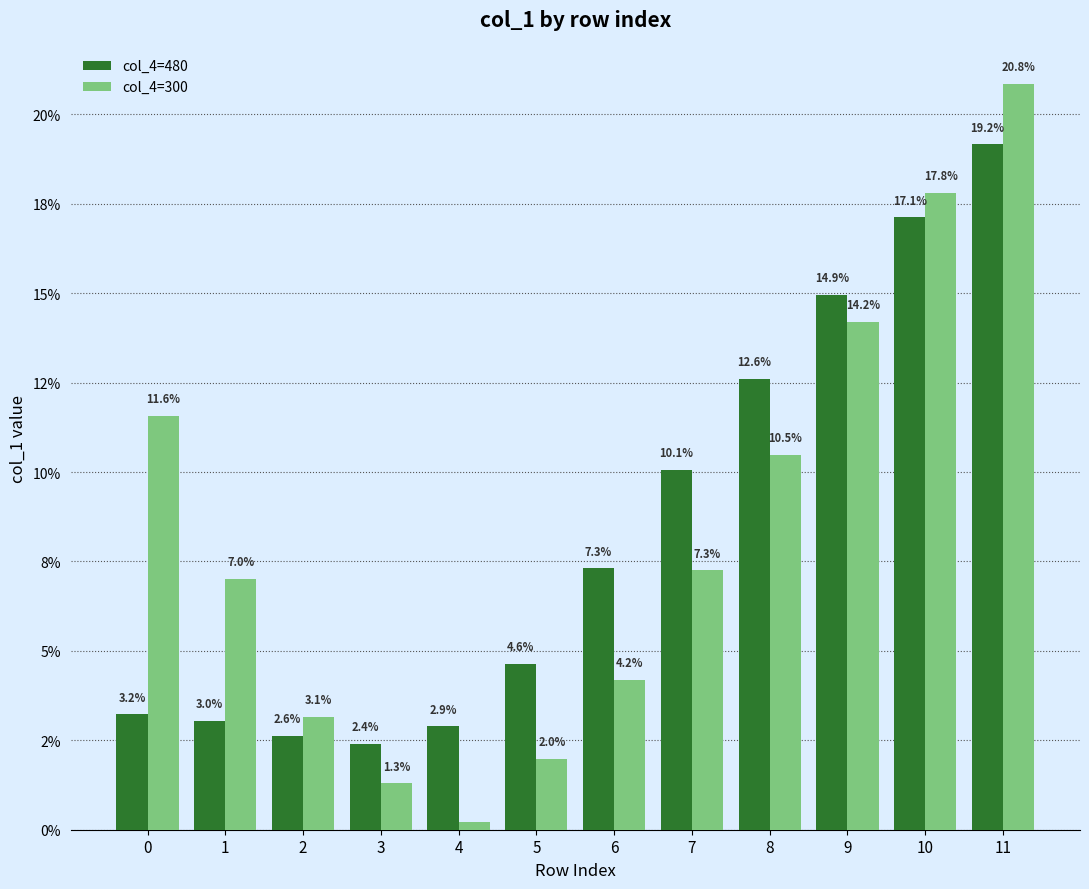

Which has a higher value, 5 or 6?

6